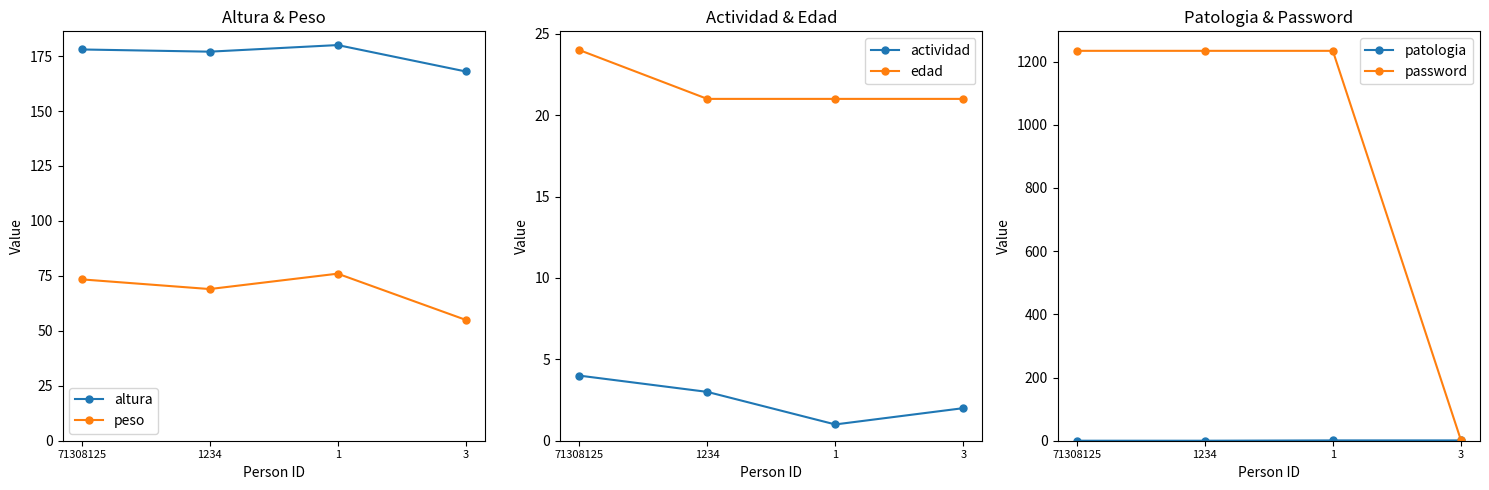

At which label does password reach its peak?

71308125